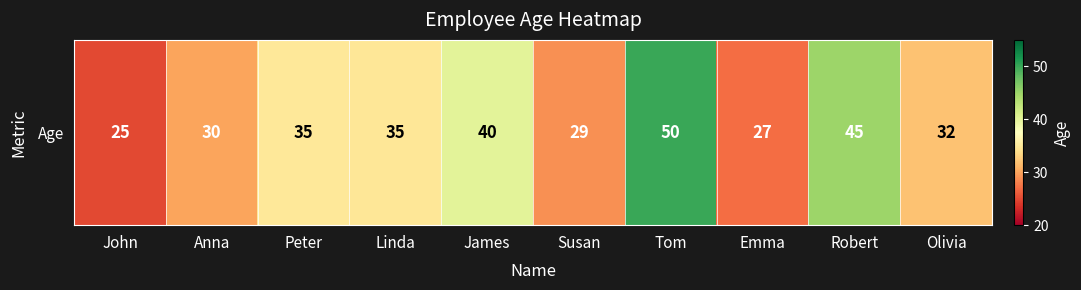

List the labels in order of value, largest first.

Tom, Robert, James, Peter, Linda, Olivia, Anna, Susan, Emma, John